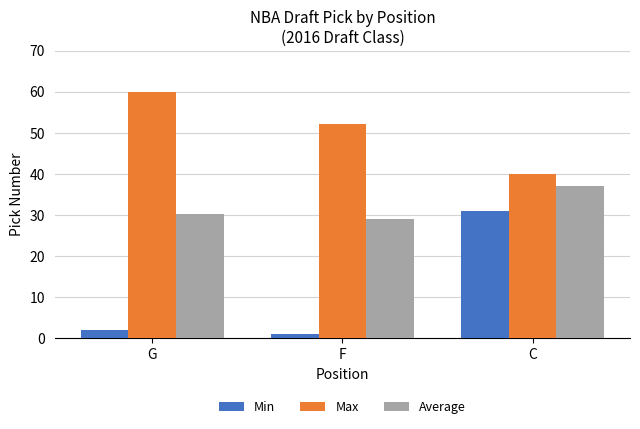

What is the greatest value displayed?

60.0